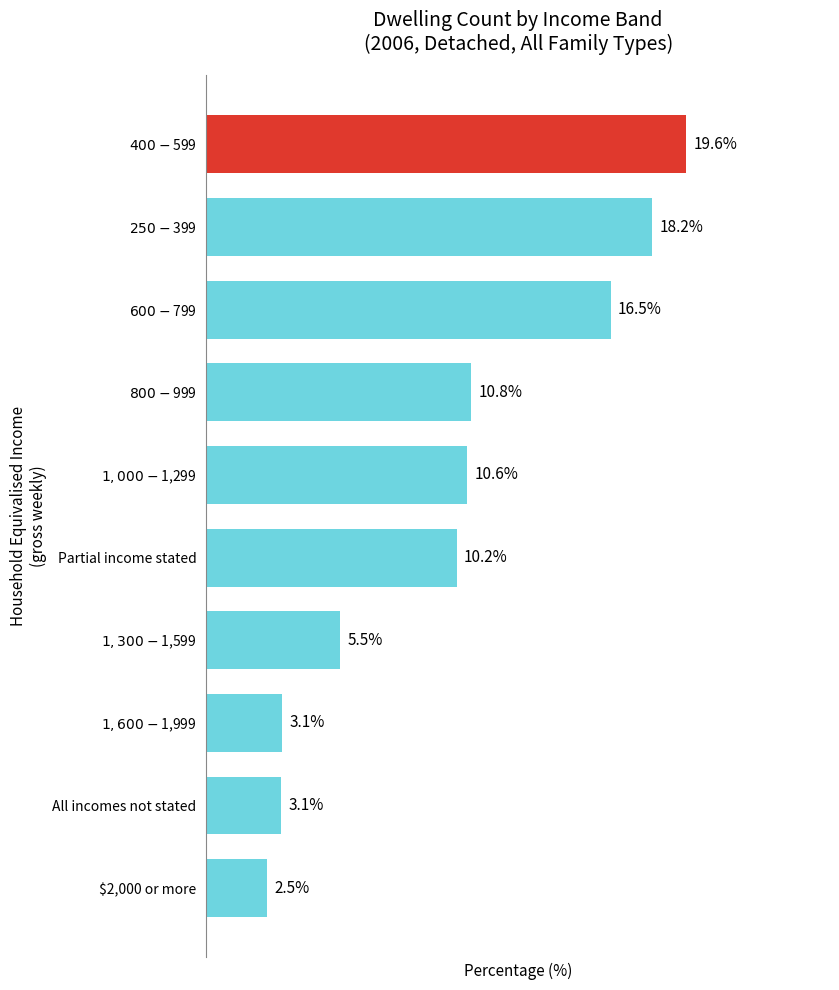

Which category has the lowest value across all series?

$2,000 or more